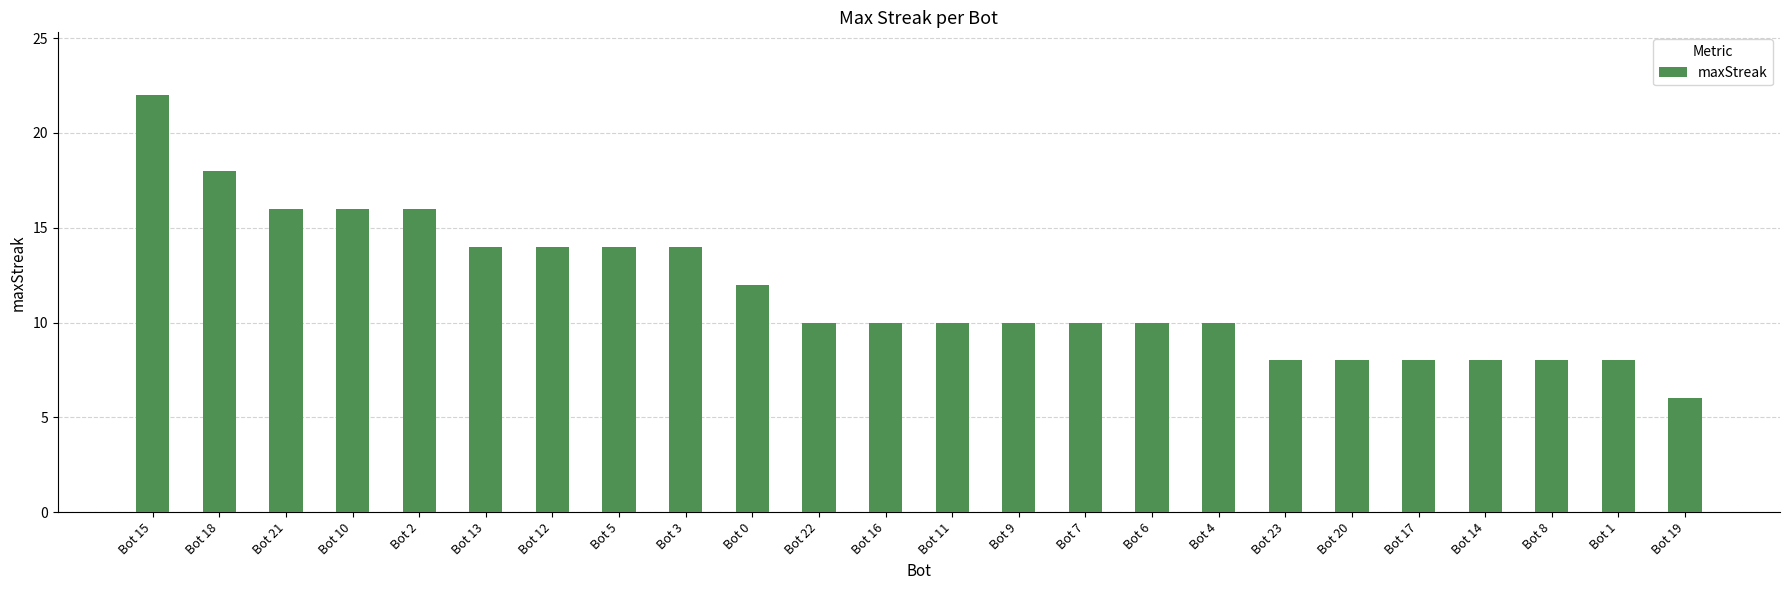

Between Bot 15 and Bot 14, which is larger?

Bot 15